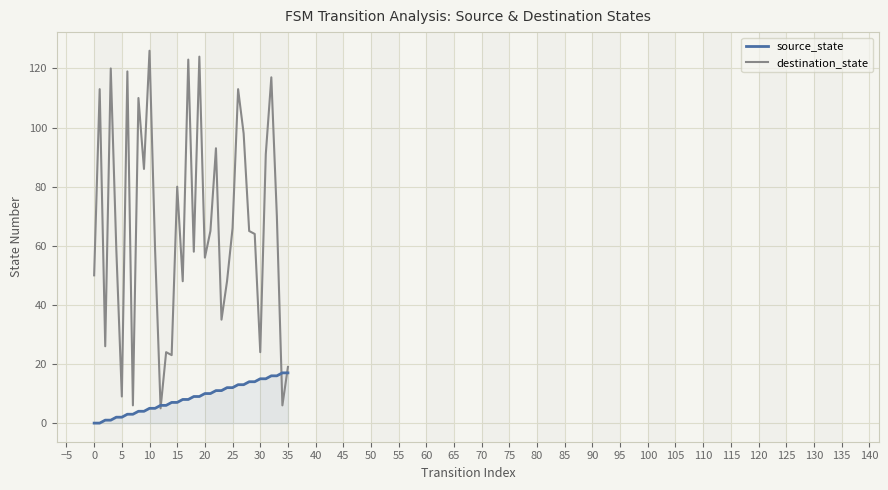

Which series has the largest range (max minus min)?

destination_state